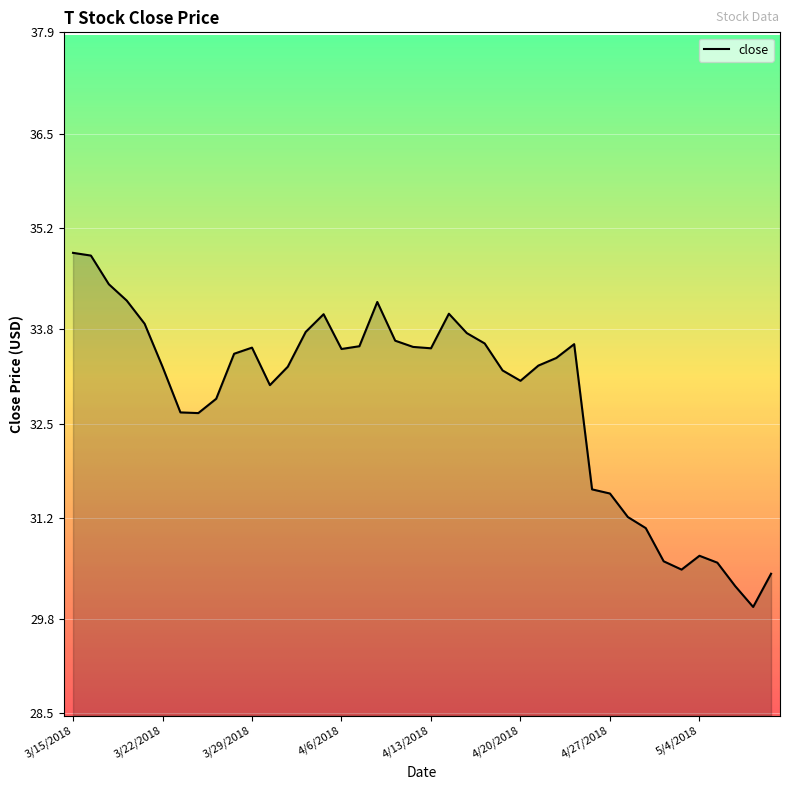

At which category does the data reach its first local valley?

3/26/2018